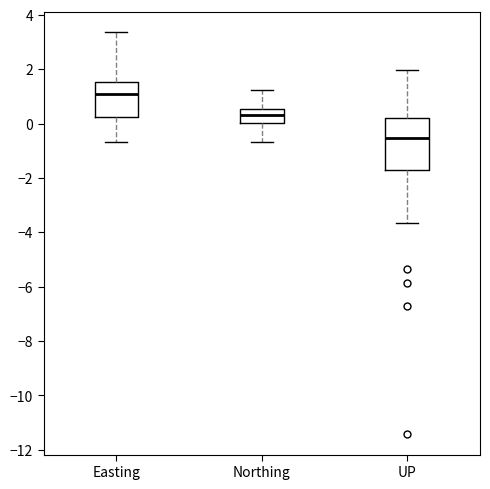

Which box's median line is the lowest?

UP